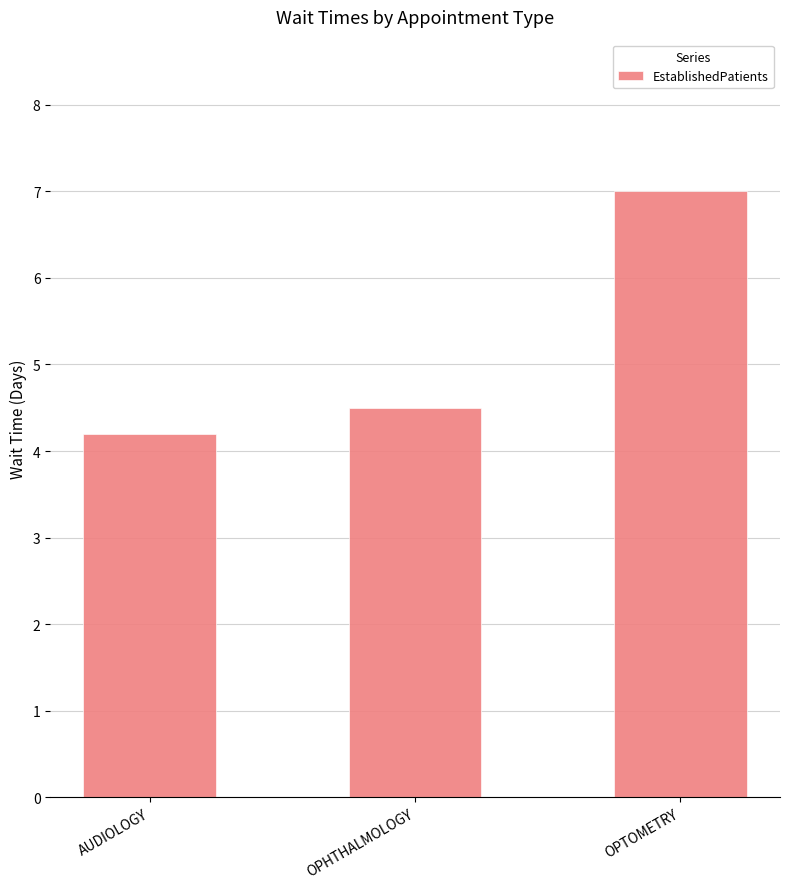

What is the change in value from AUDIOLOGY to OPHTHALMOLOGY?

+0.3